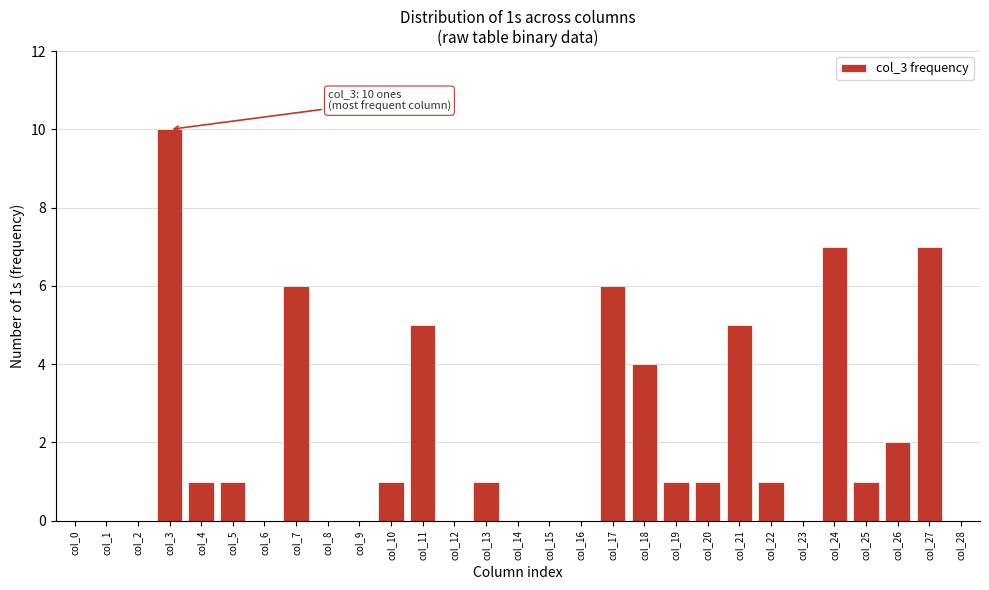

Reading left to right, transcribe all the data shown in this chart.

col_0=0	col_1=0	col_2=0	col_3=10	col_4=1	col_5=1	col_6=0	col_7=6	col_8=0	col_9=0	col_10=1	col_11=5	col_12=0	col_13=1	col_14=0	col_15=0	col_16=0	col_17=6	col_18=4	col_19=1	col_20=1	col_21=5	col_22=1	col_23=0	col_24=7	col_25=1	col_26=2	col_27=7	col_28=0